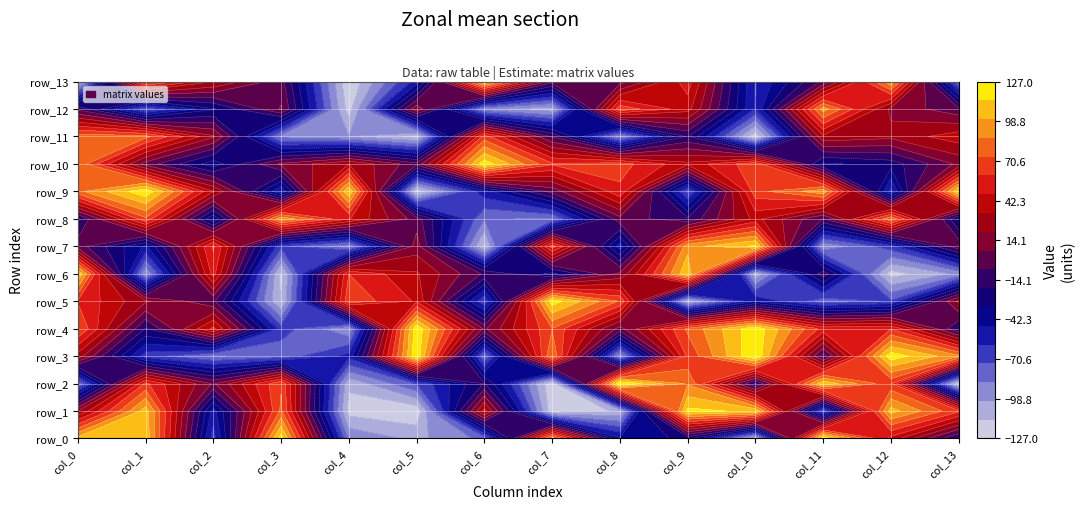

What is the difference between the row_2 values at 5 and 12?

136